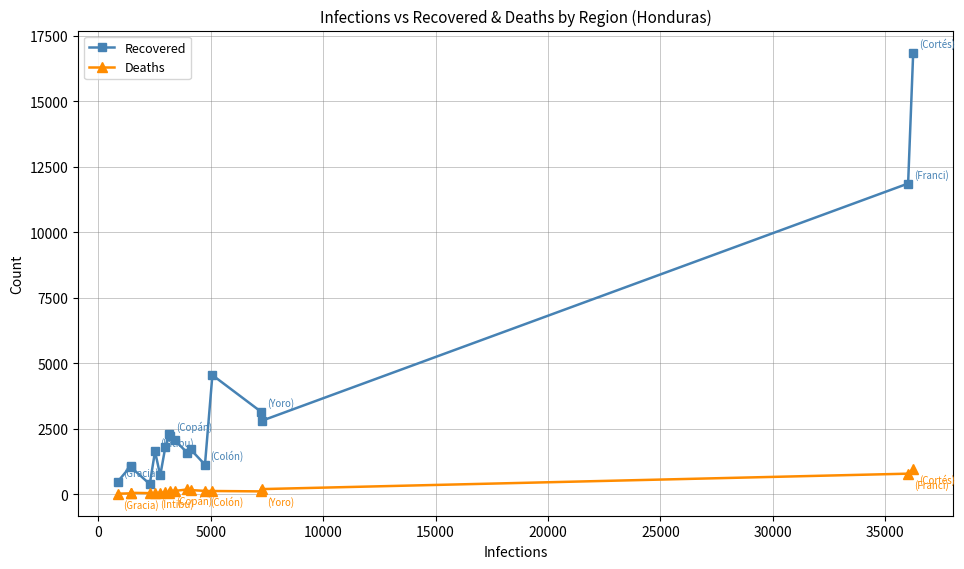

What is the sum of all Recovered values?

57368